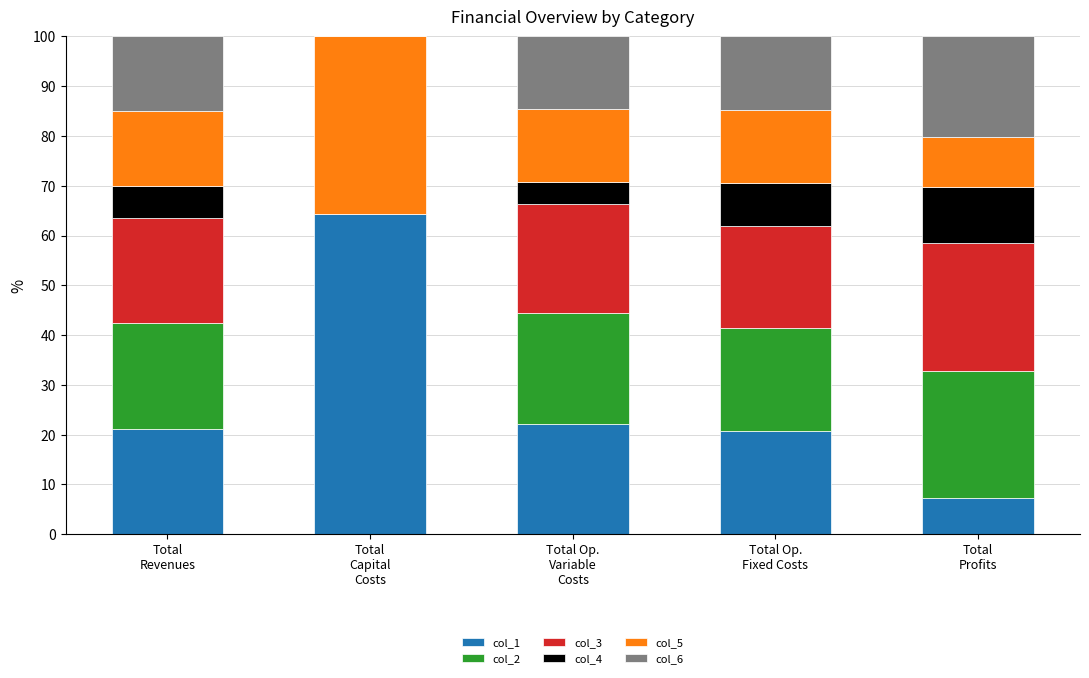

What is the maximum value for col_1?

64.4